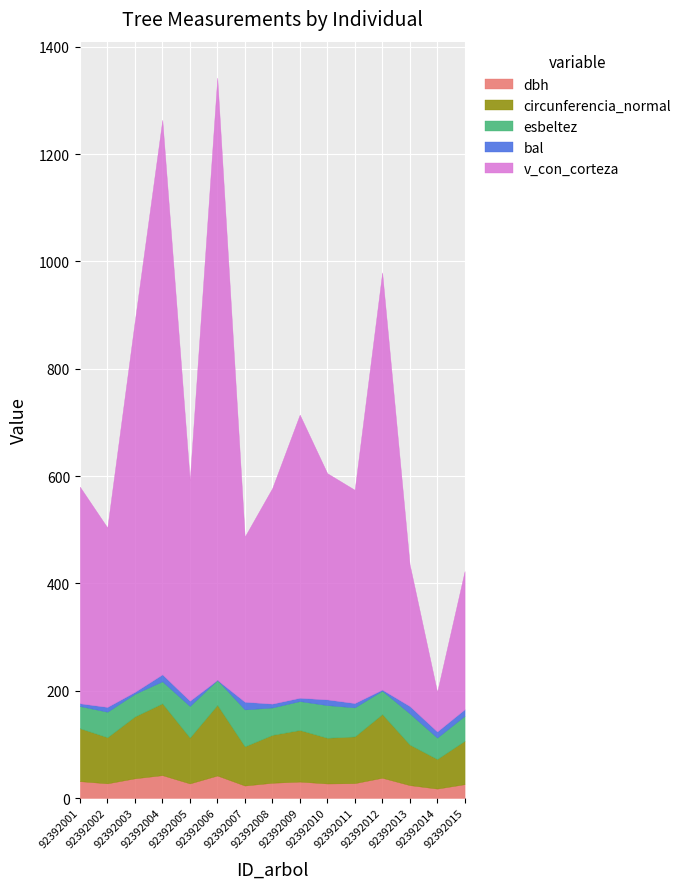

Where is the first local maximum for esbeltez?

92392002